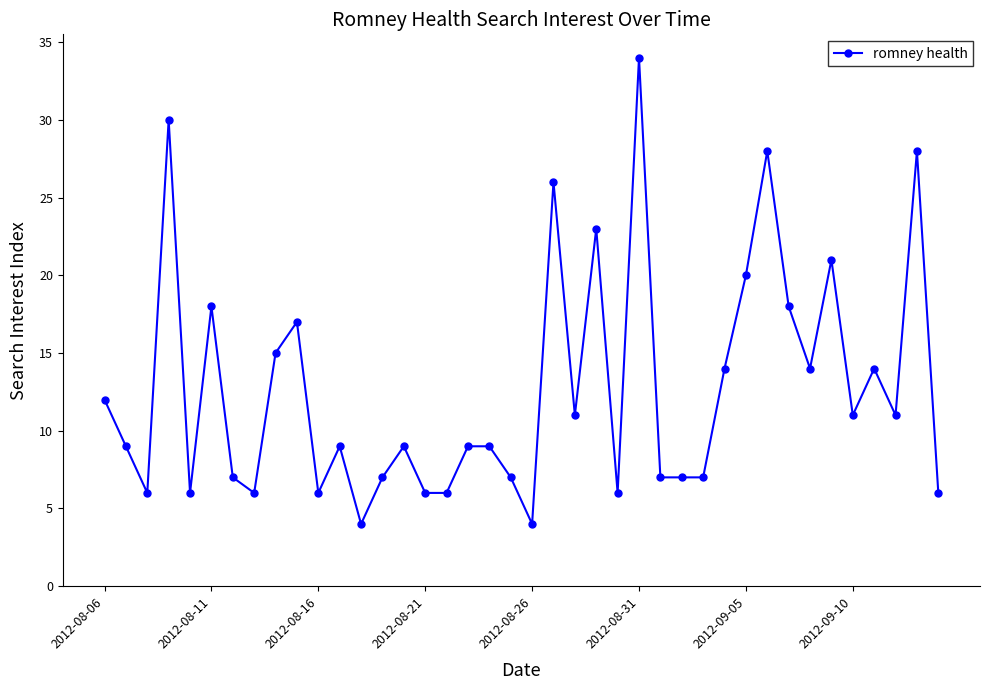

What is the value of the 38th point from the left?

11